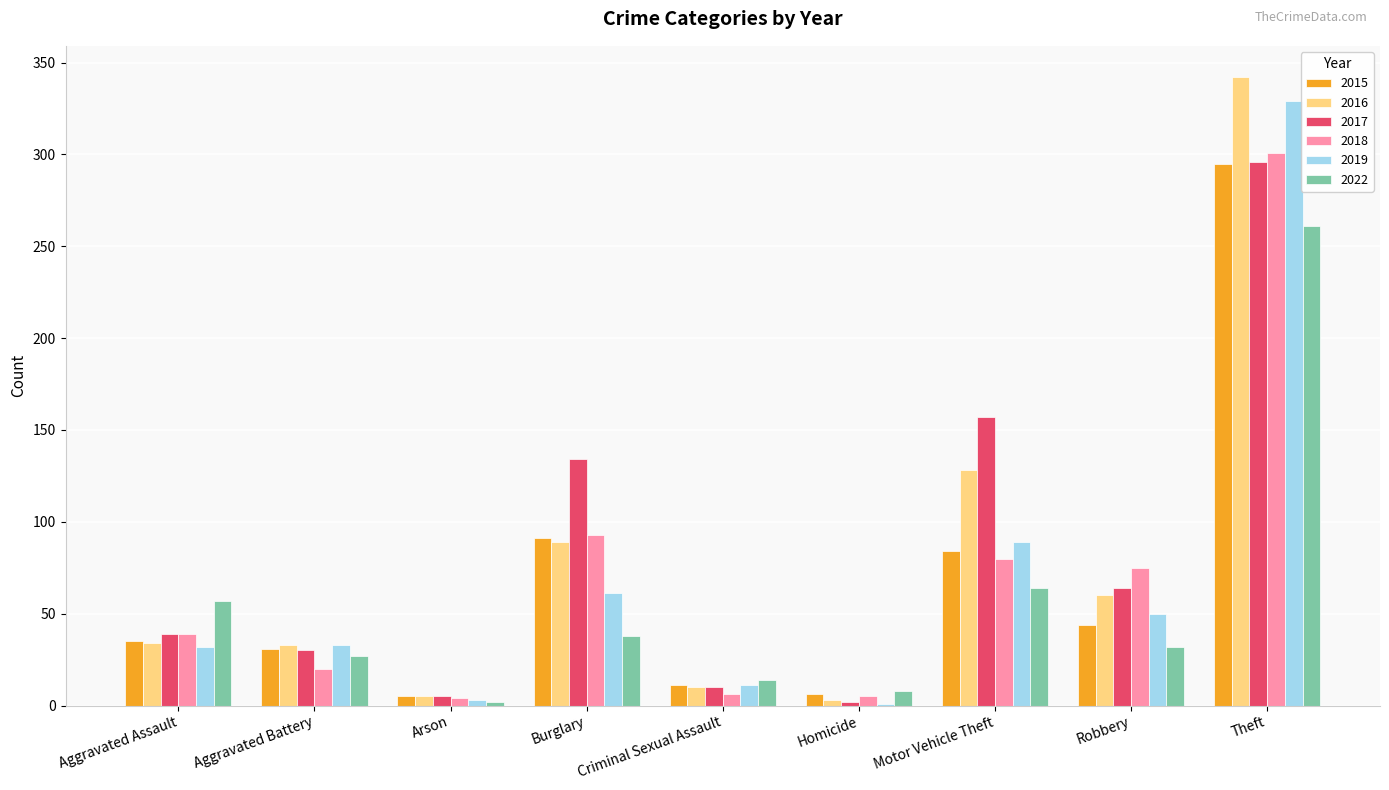

What is the total value across all series at Aggravated Assault?

236